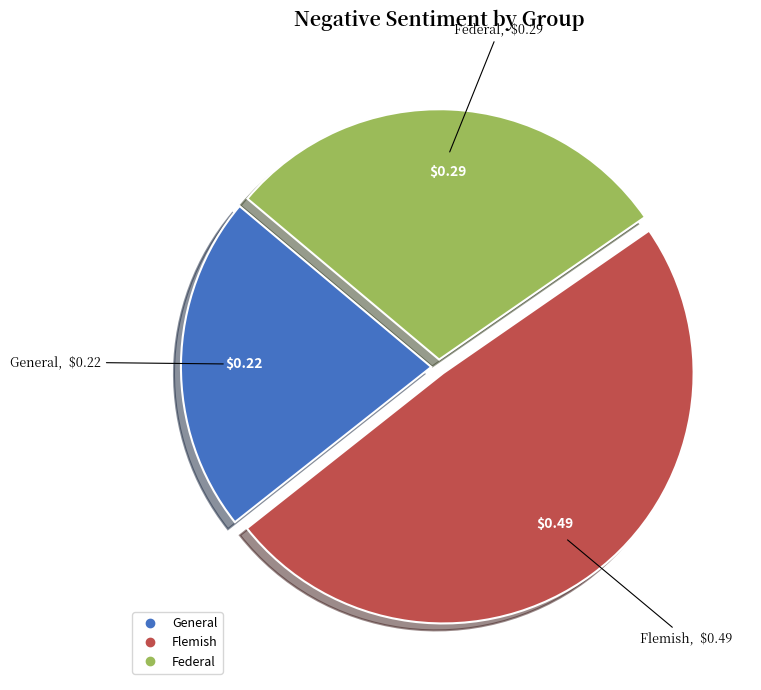

What is the largest slice in the pie chart?

Flemish